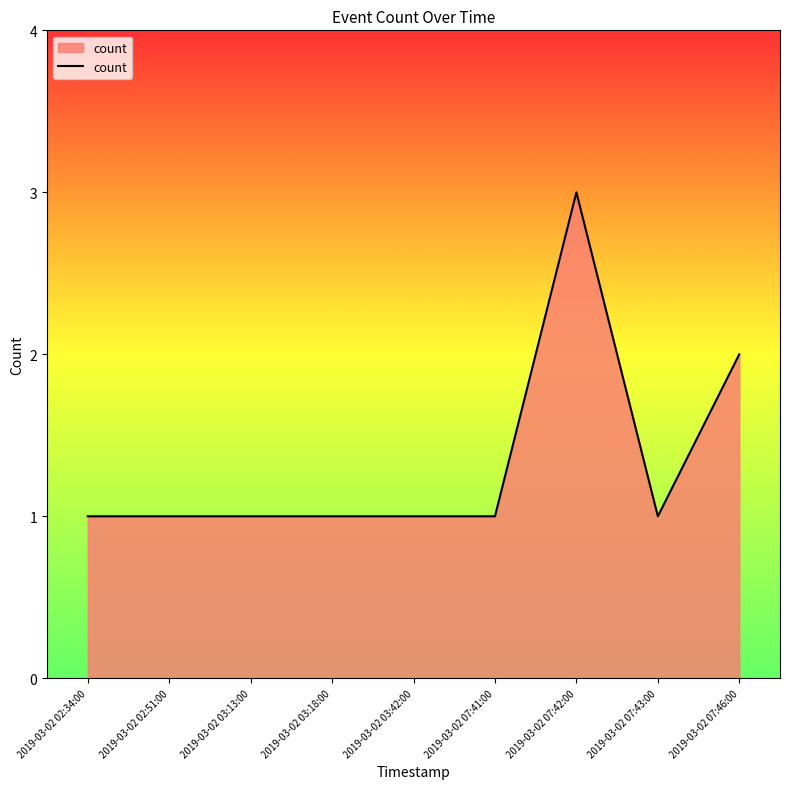

True or false: the data has more than 0 interior local peaks.

True